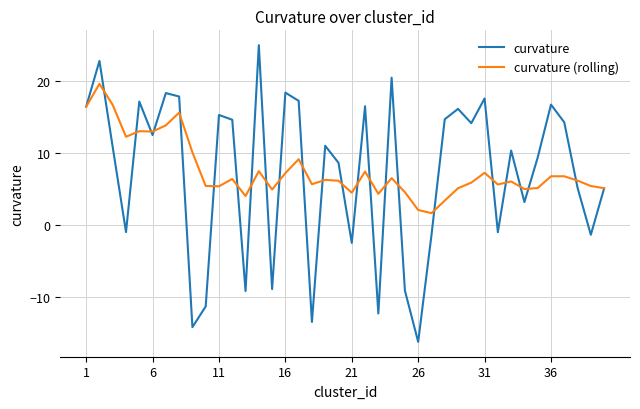

What is the difference between the maximum and minimum values in the curvature series?

41.1